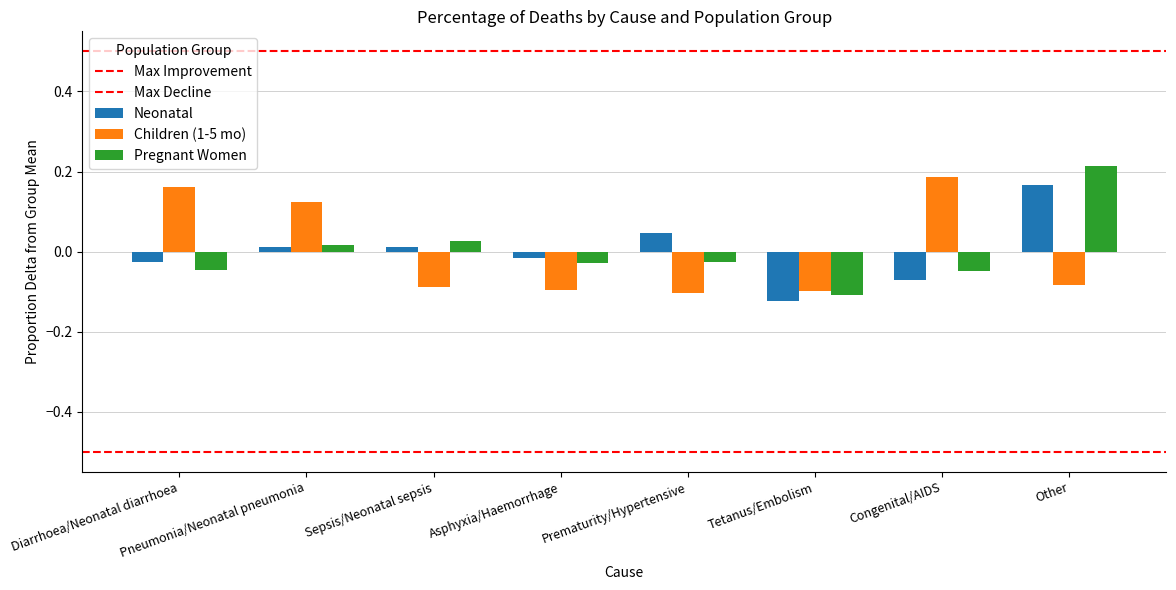

How many groups of bars are there?

8